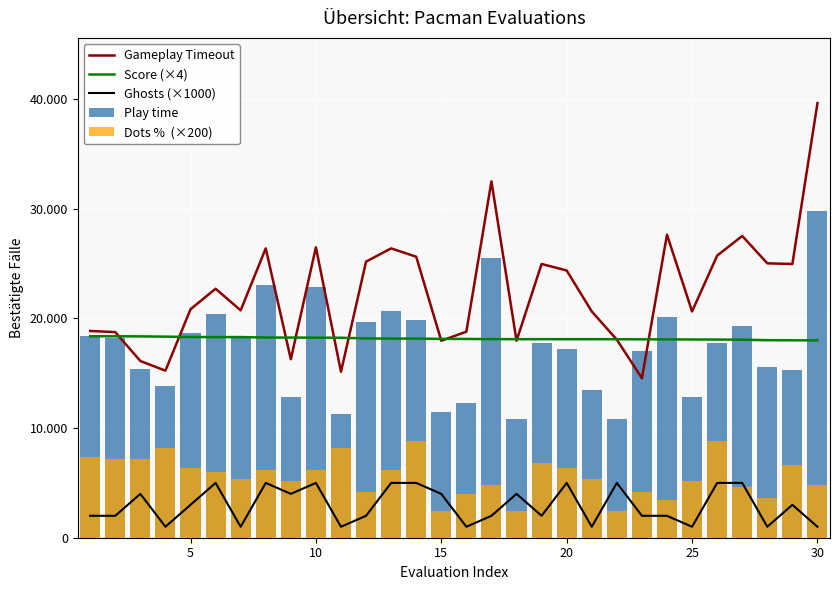

How many values in the Ghosts (×1000) series exceed 3000?

13